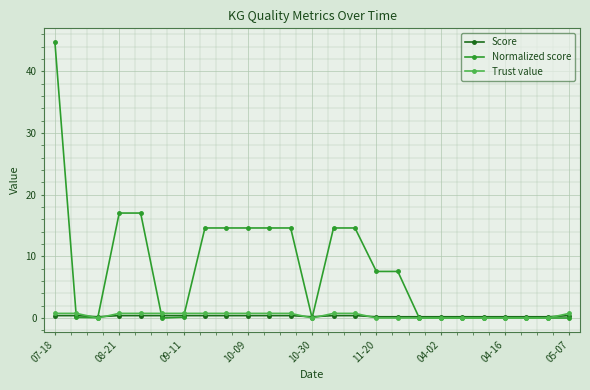

What is the maximum value for Normalized score?

44.7